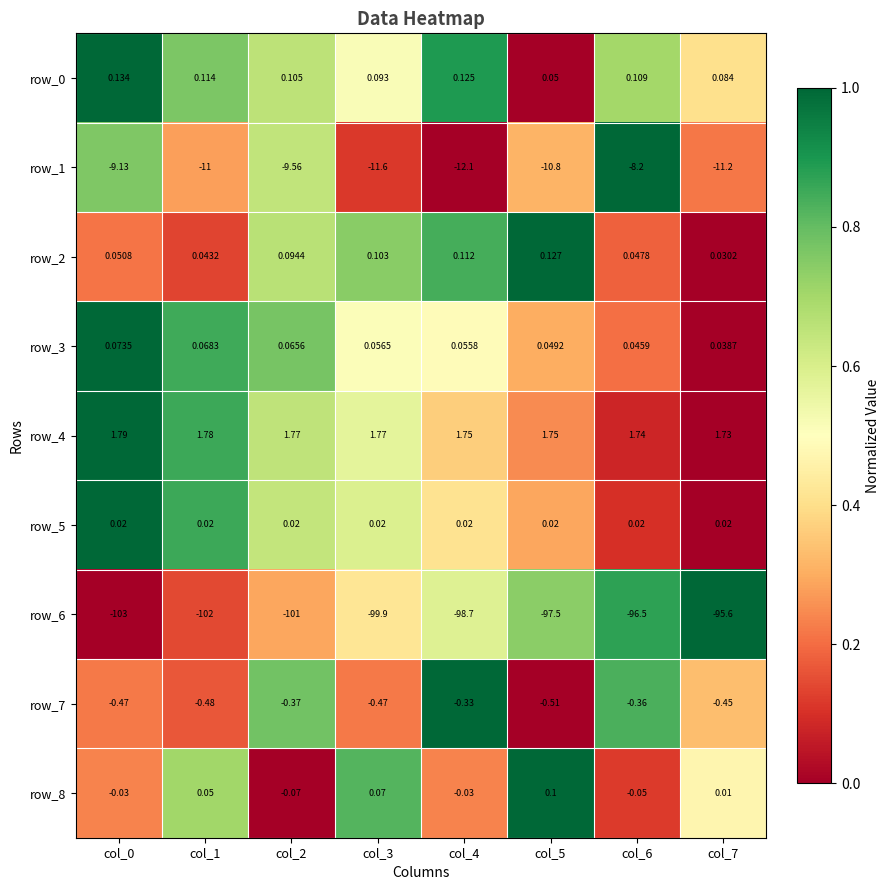

At how many categories does at least one series exceed 0?

8